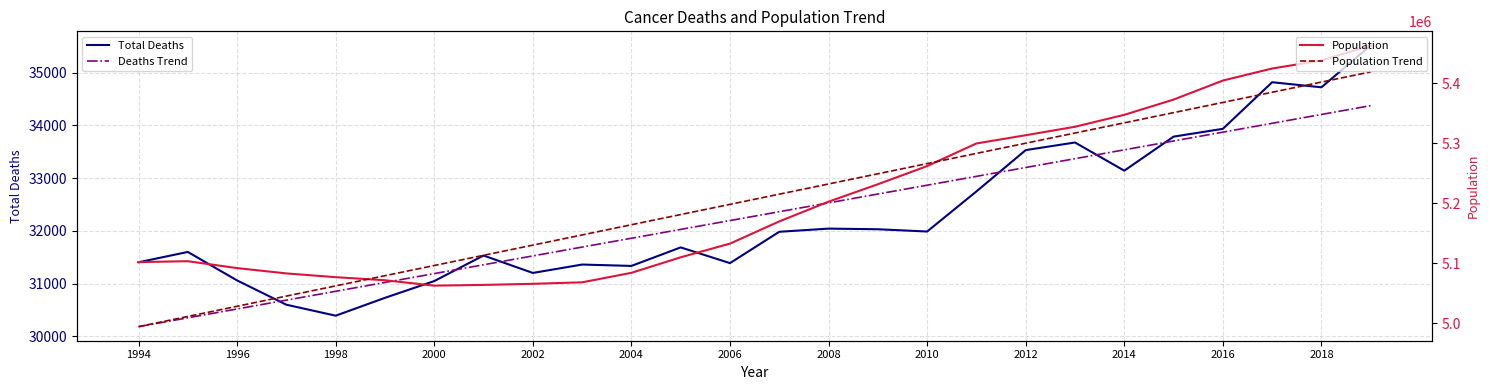

What is the minimum value for Population Trend?

4994612.6